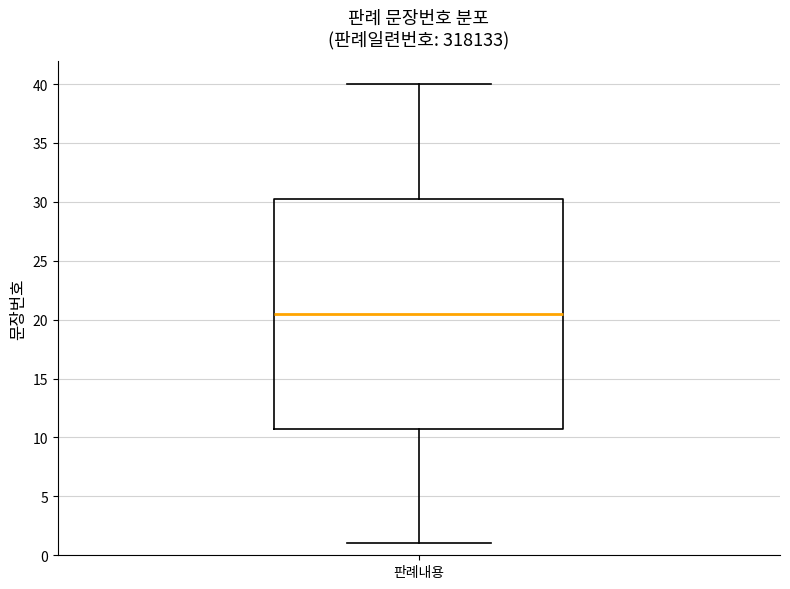

Transcribe this box plot: give where the median line is, the range the box spans, and where the two whiskers end, as read against the y-axis. The values are not printed on the chart, so give them approximately, as read against the axis.

median 20.5, box 11.0 to 30.5, whiskers 1.0 to 40.0